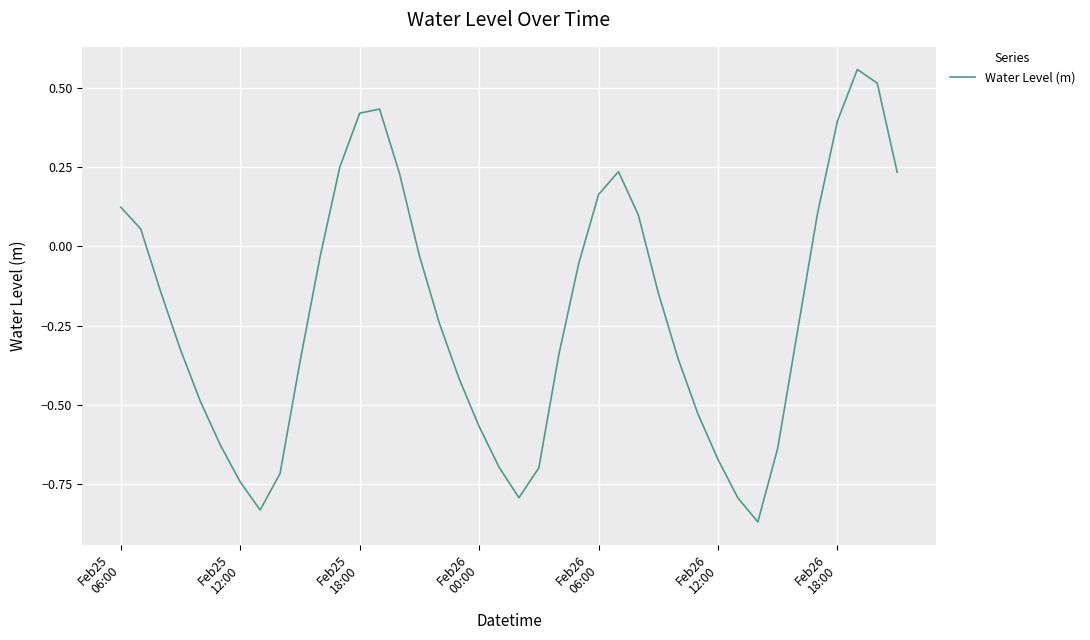

True or false: the data has more than 2 interior local peaks.

True